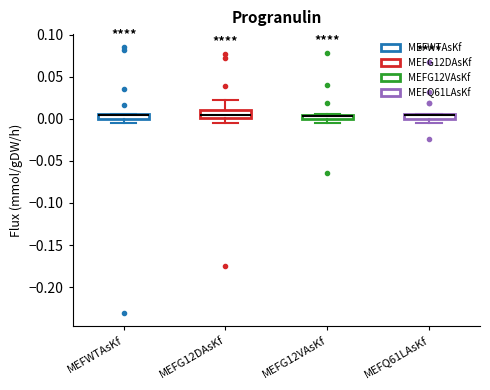

Where is the lower edge of the box for MEFQ61LAsKf on the y-axis? The values are not printed on the chart, so give them approximately, as read against the axis.

0.000